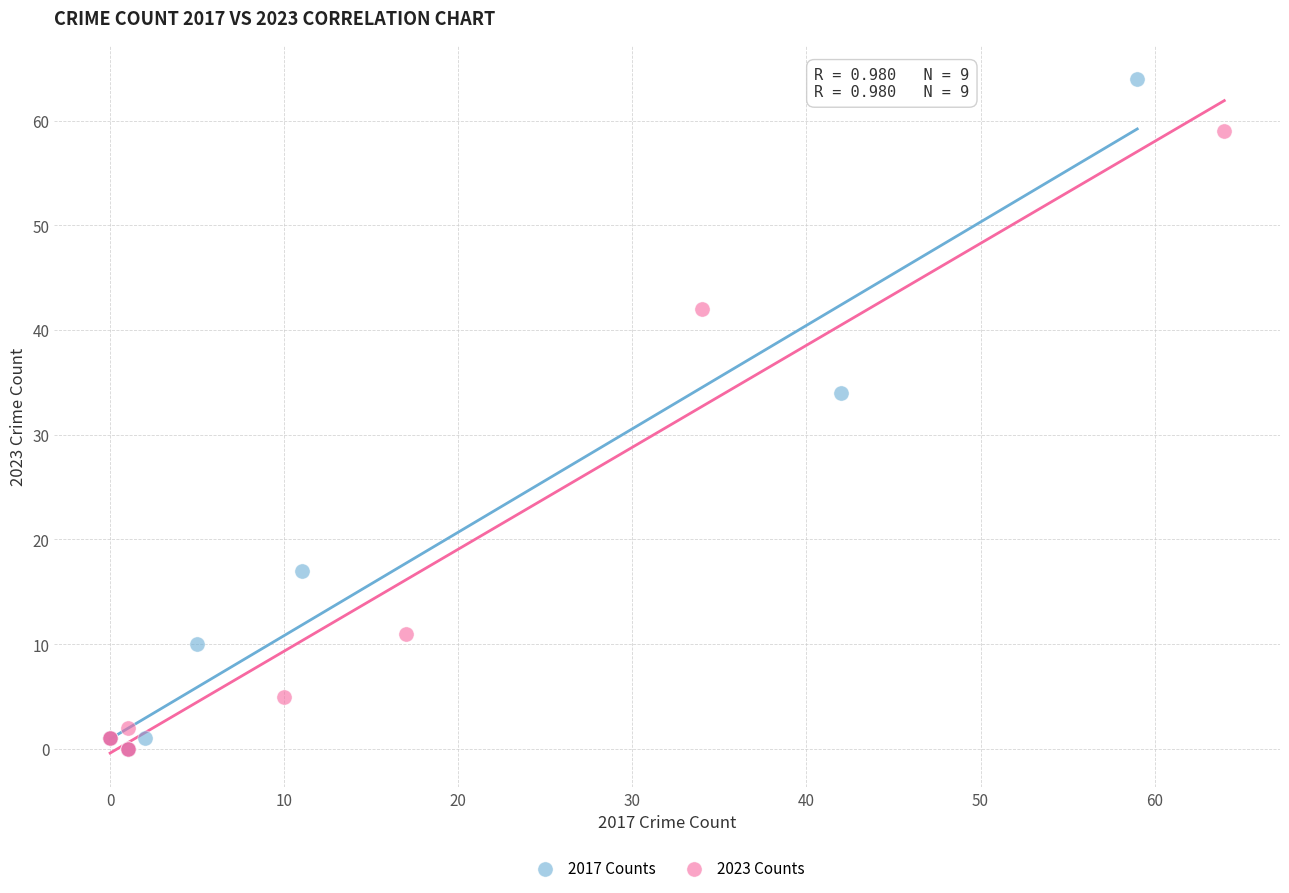

What are all the series names shown in the legend?

2017 Counts, 2023 Counts